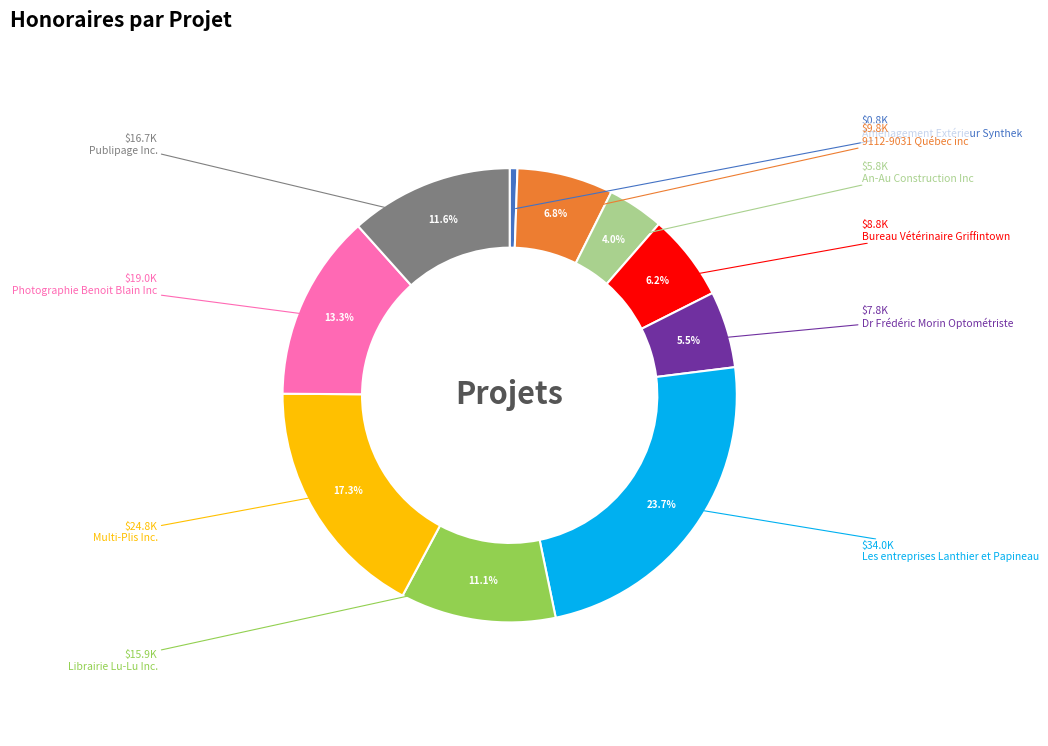

Does An-Au Construction Inc account for over 50% of the chart?

No